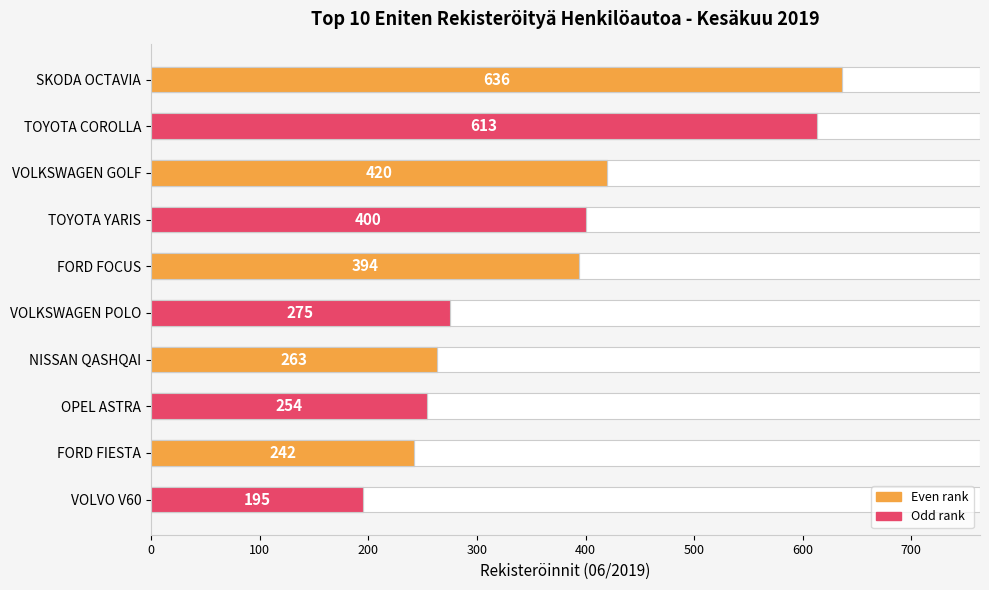

Reading left to right, transcribe all the data shown in this chart.

636	613	420	400	394	275	263	254	242	195